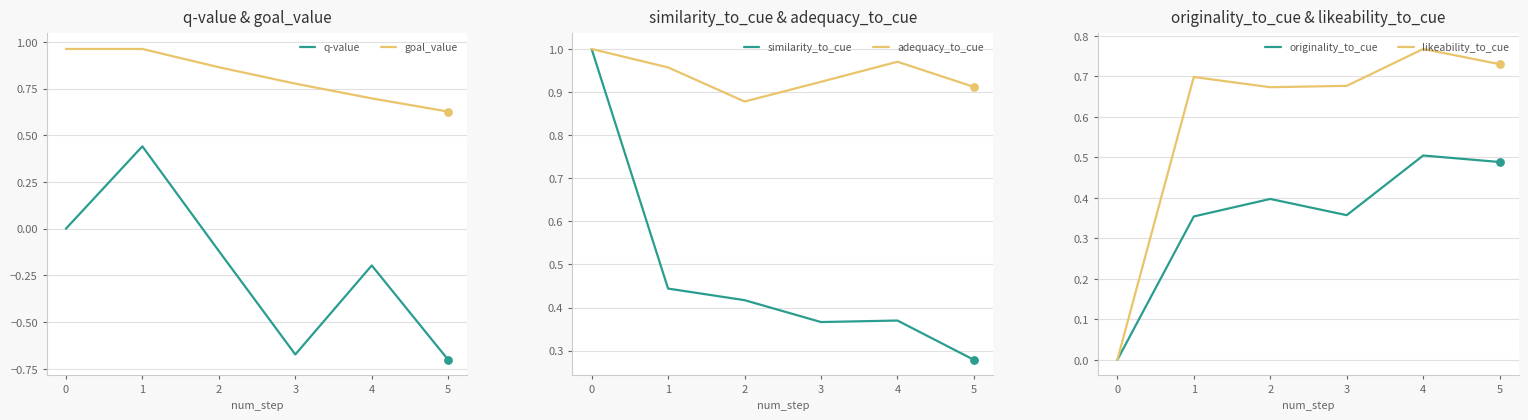

True or false: q-value and goal_value intersect in this chart.

False